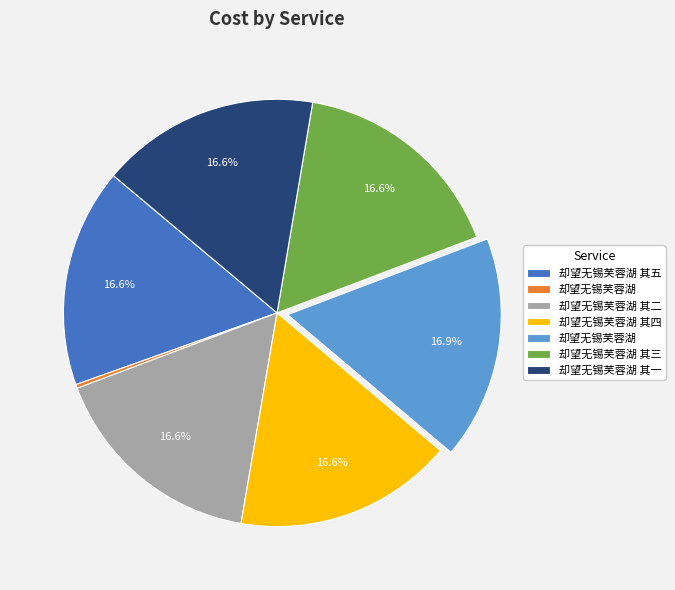

Is there any slice that represents more than half of the pie?

No